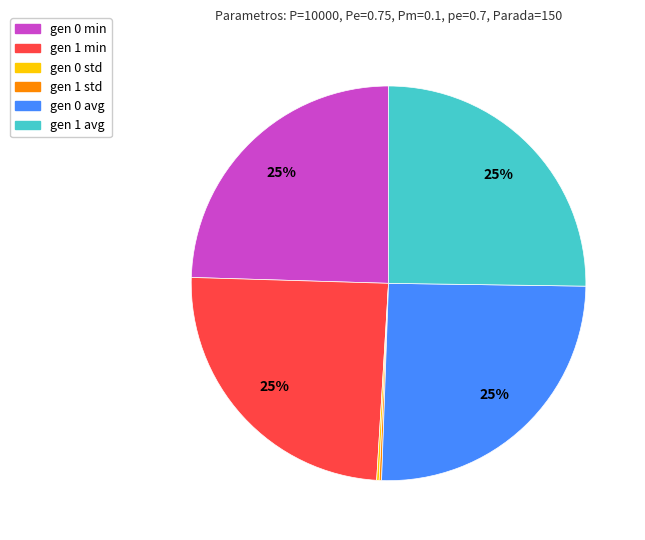

To the nearest percent, what is the average slice percentage?

17%